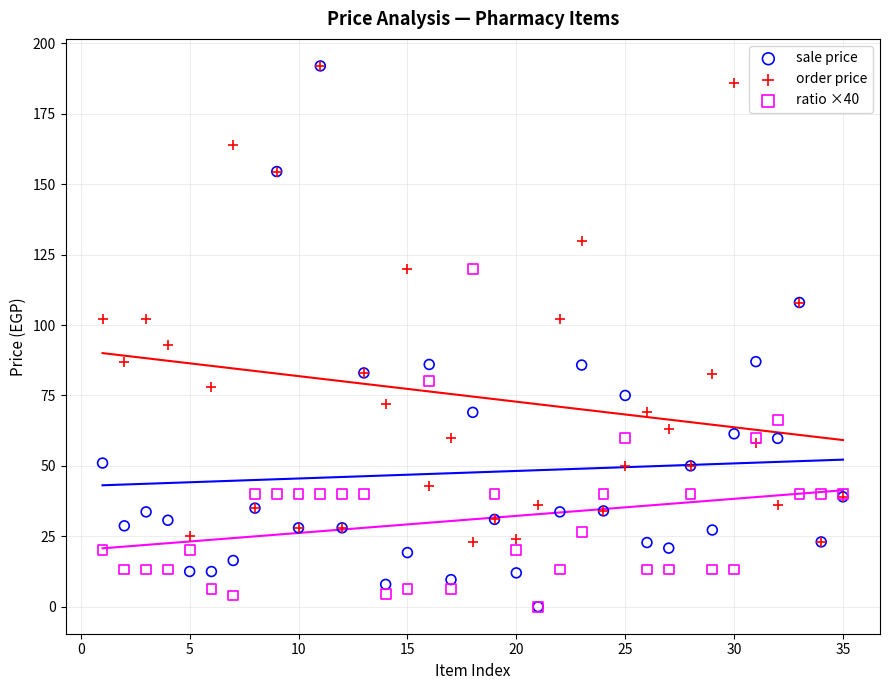

What are all the series names shown in the legend?

sale price, order price, ratio ×40